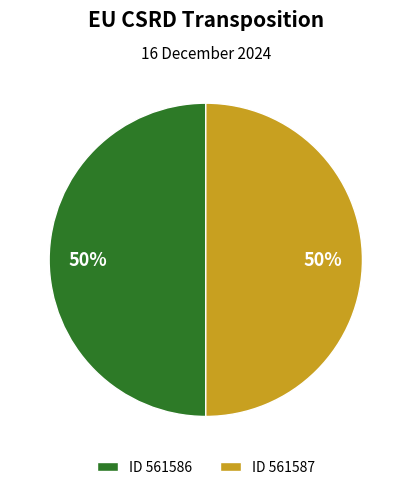

To the nearest percent, what percentage of the pie is ID 561587?

50%